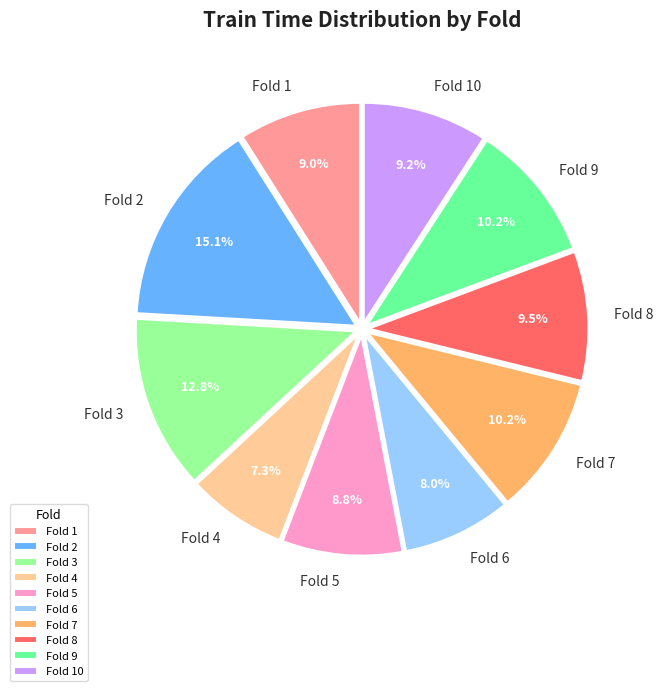

To the nearest percent, what is the average slice percentage?

10%